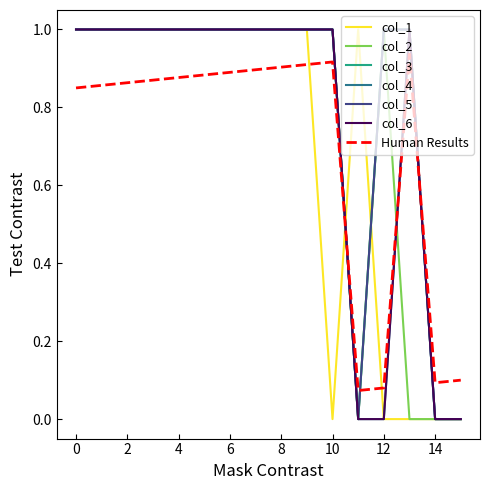

How many interior local valleys does the col_5 series have?

1